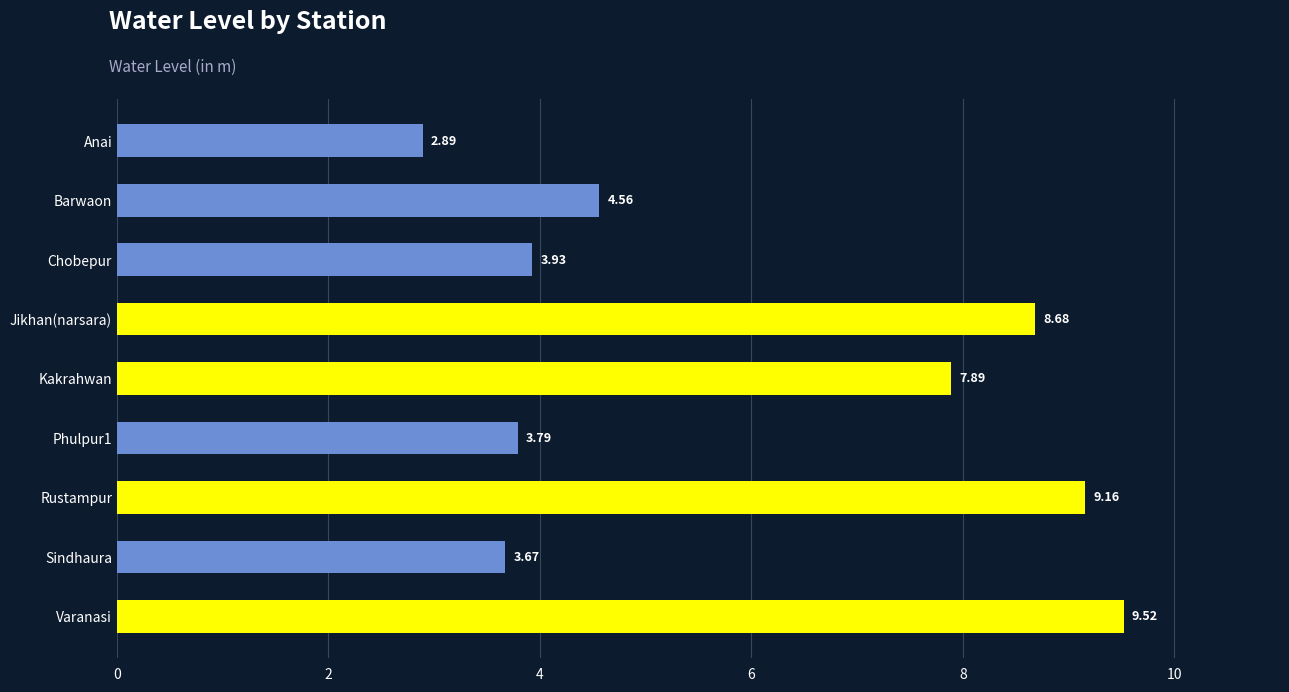

Are the bars grouped side by side (vs. stacked)?

No